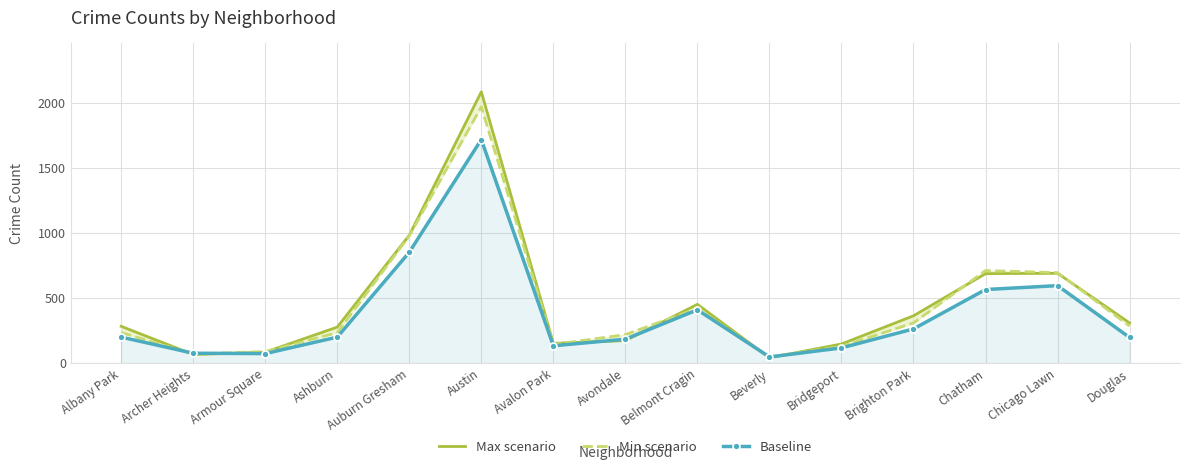

Where is the first local minimum for Min scenario?

Archer Heights